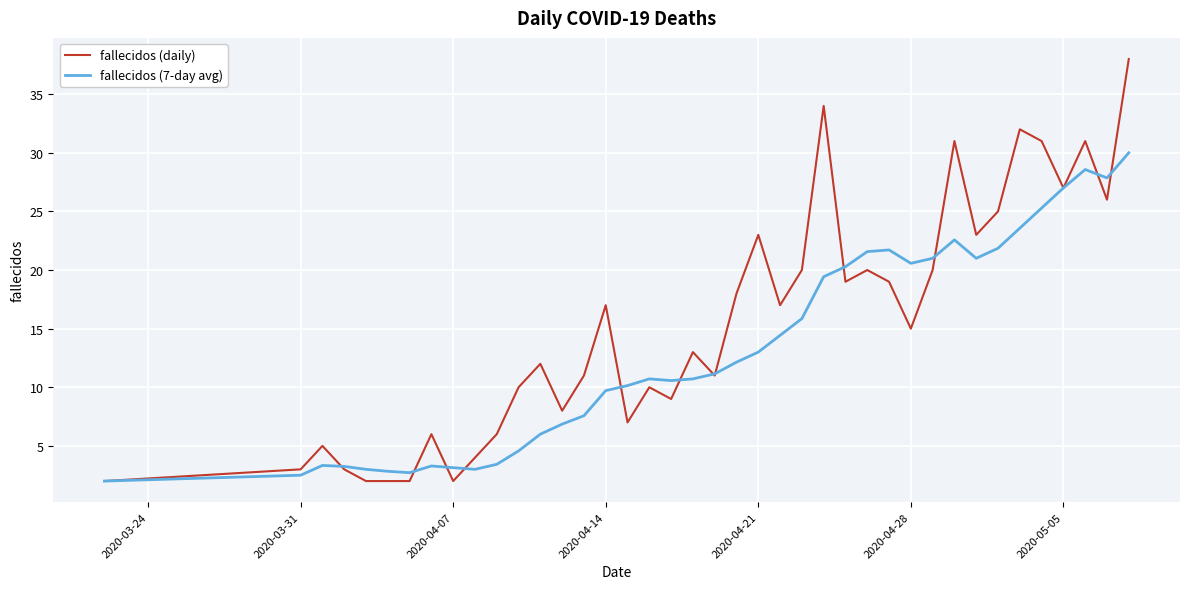

Which series has the widest spread of values?

fallecidos (daily)